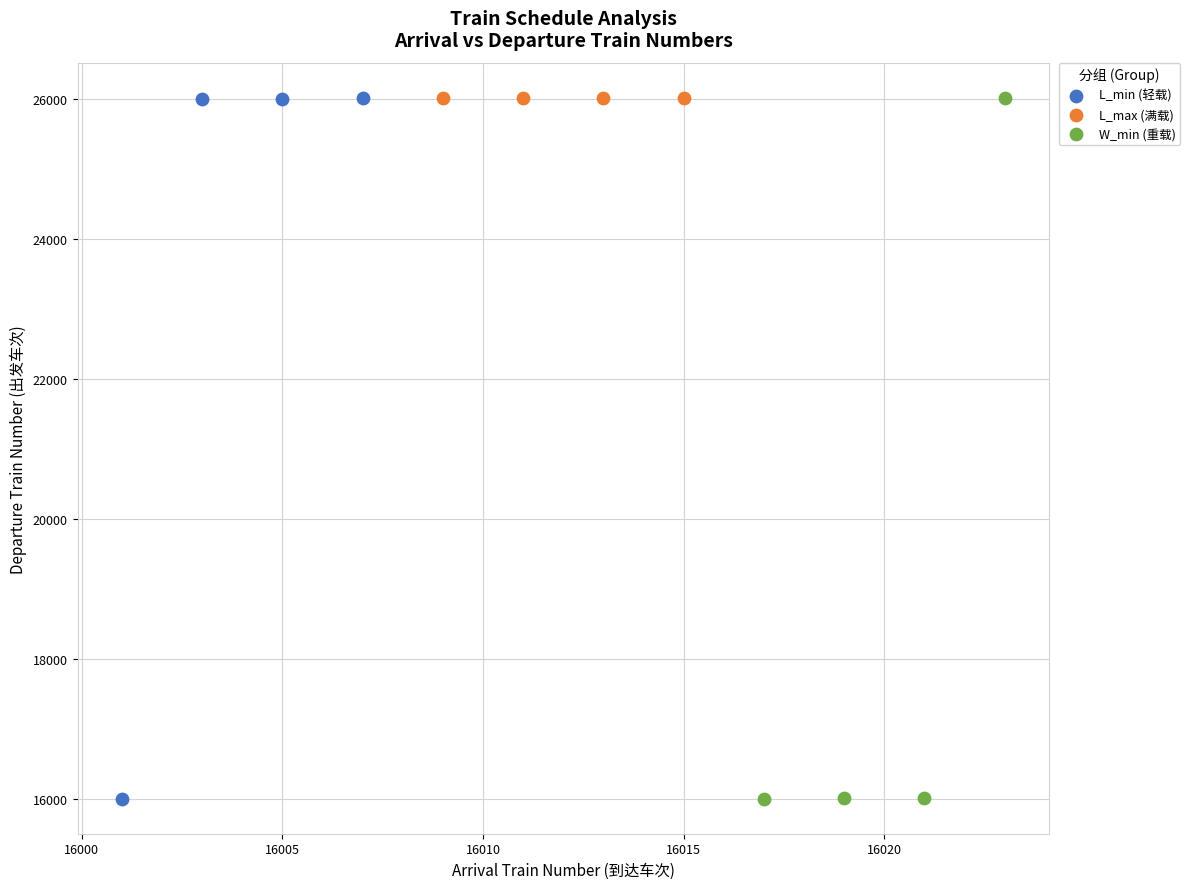

Which series has the widest spread of Y values?

W_min (重载)